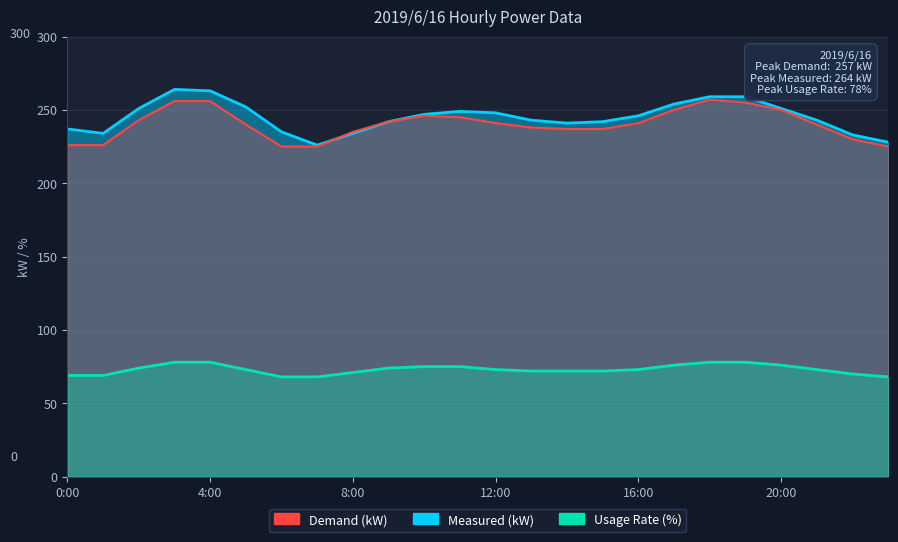

How many series are shown in this chart?

3